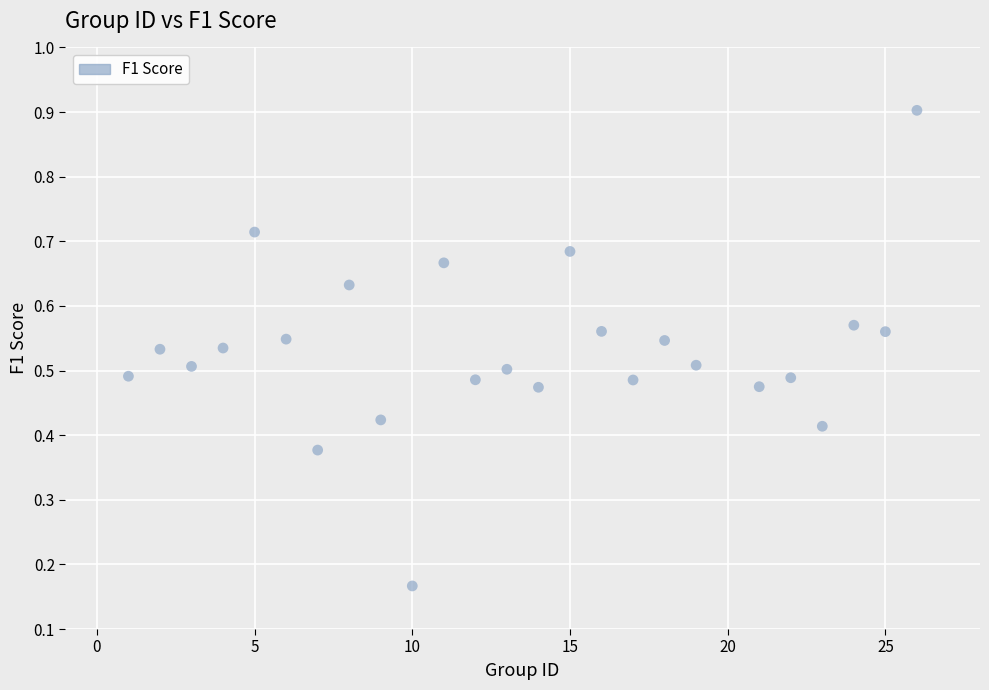

How many points are shown in the scatter plot?

25